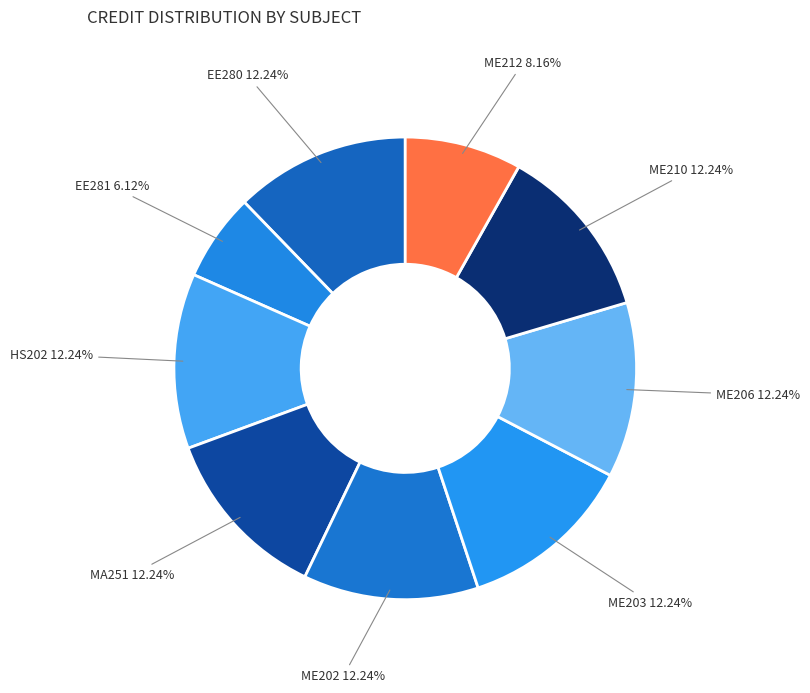

How many segments does this pie chart have?

9